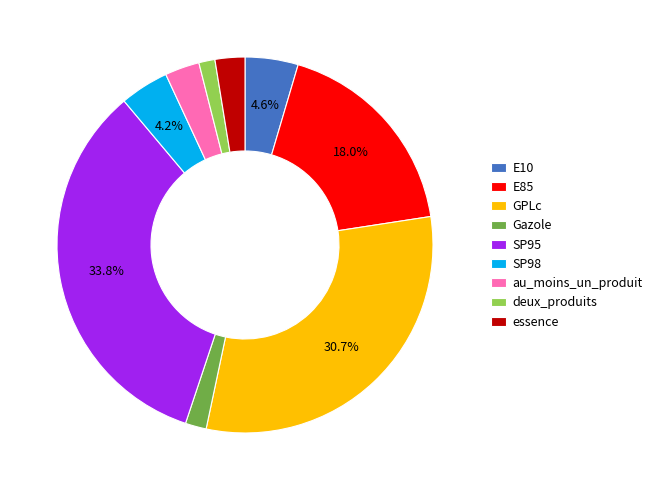

Is the sum of Gazole and essence greater than half?

No